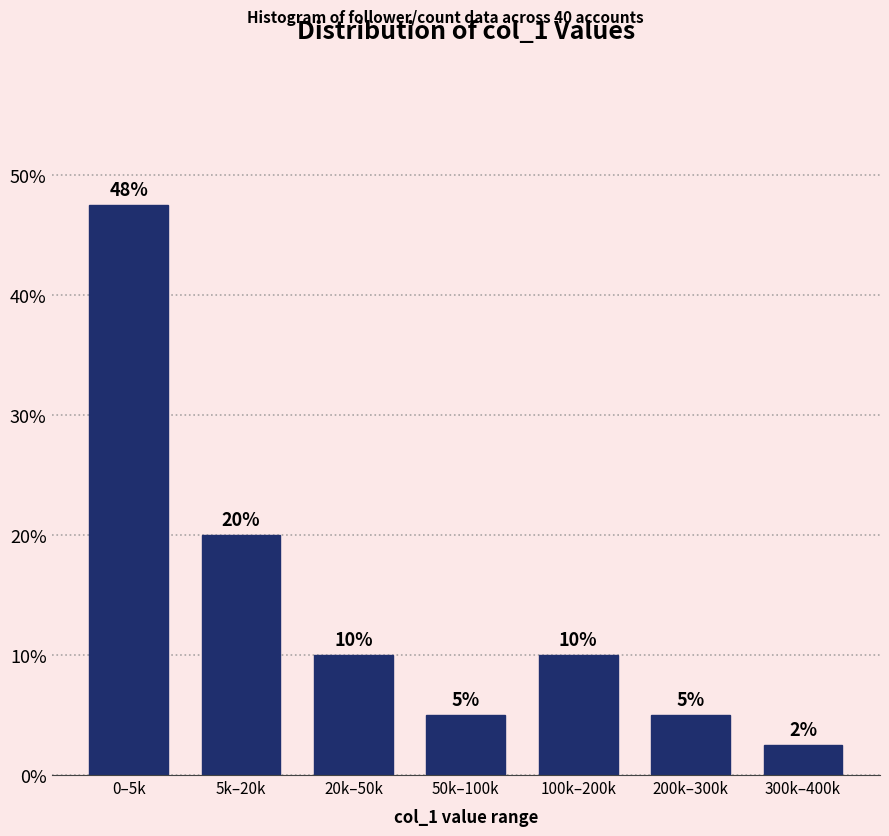

At which label does the data first exceed 10?

0–5k